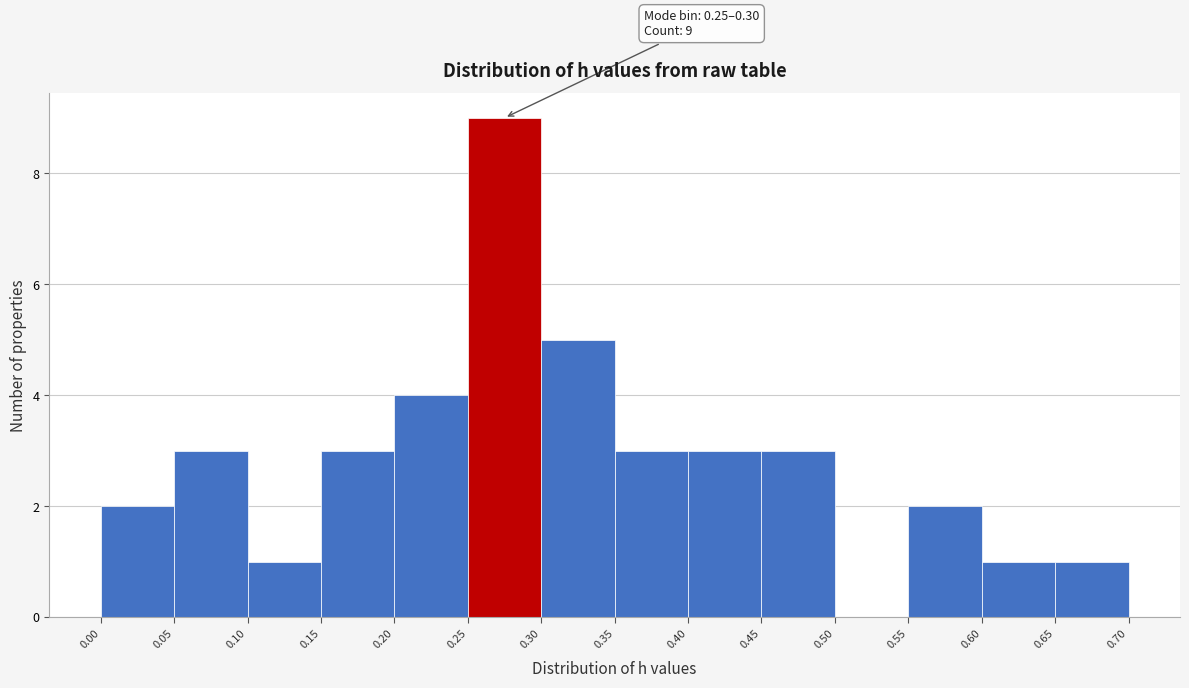

Which range on the x-axis has the tallest bar?

0.25 to 0.30